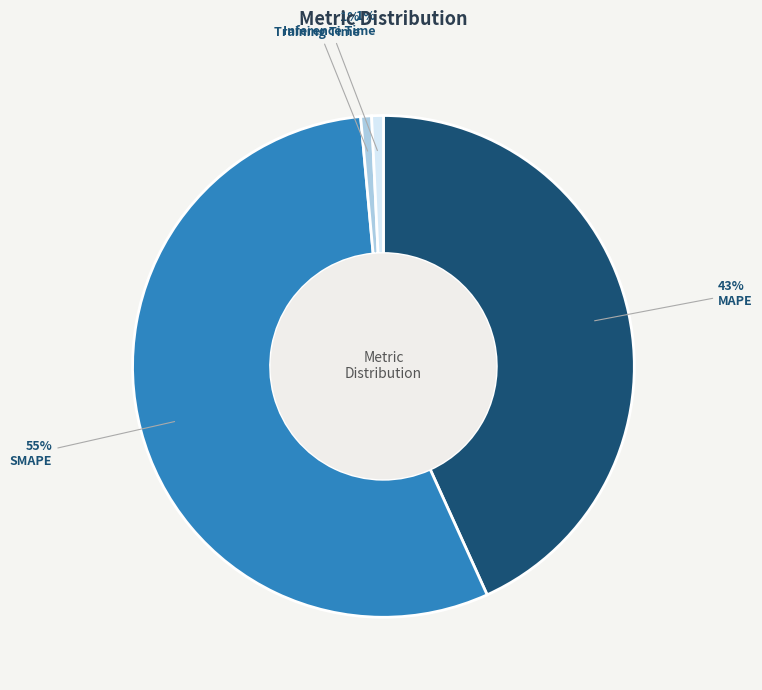

Does SMAPE represent more than half of the total?

Yes